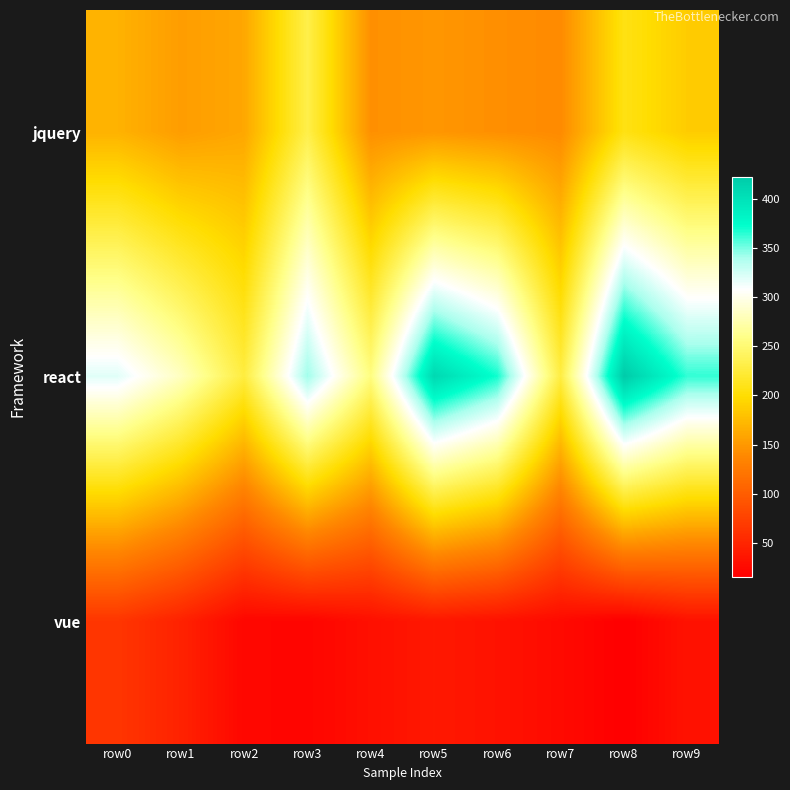

Which series changed the most between row3 and row8?

react